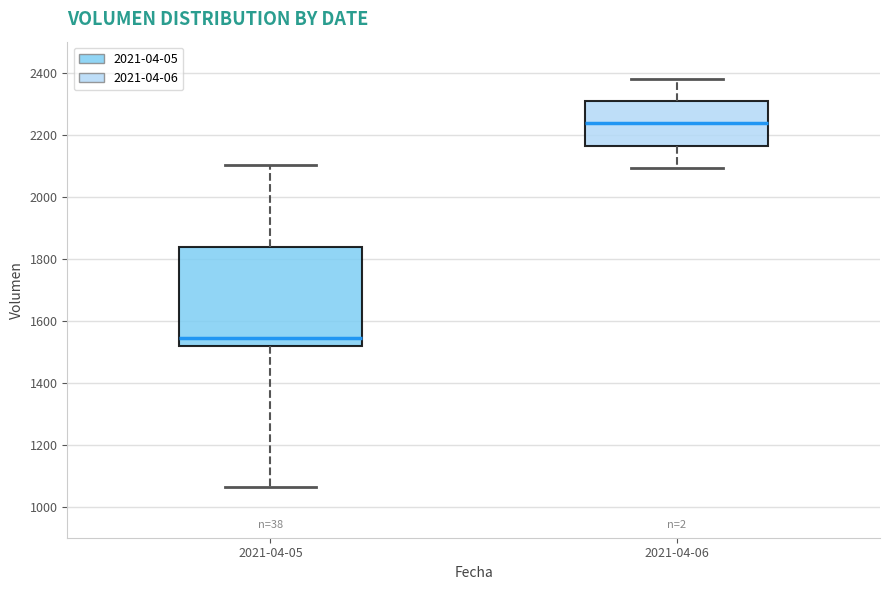

Where does the median line of the box for 2021-04-06 sit on the y-axis? The values are not printed on the chart, so give them approximately, as read against the axis.

2240